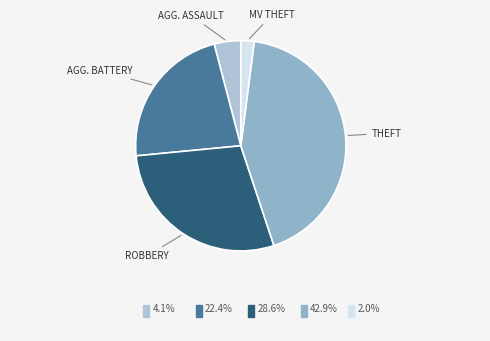

Does any single category account for the majority?

No